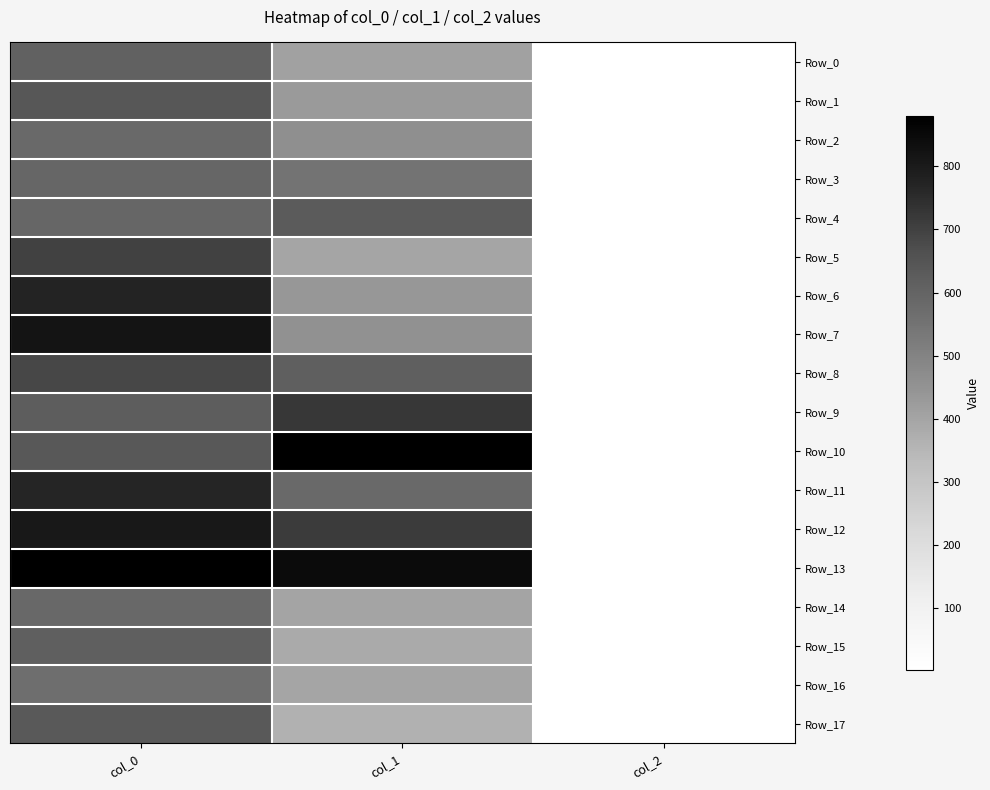

Rank the series at col_2 from lowest to highest value.

Row_0, Row_1, Row_2, Row_3, Row_4, Row_5, Row_6, Row_7, Row_8, Row_9, Row_10, Row_11, Row_12, Row_13, Row_14, Row_15, Row_16, Row_17